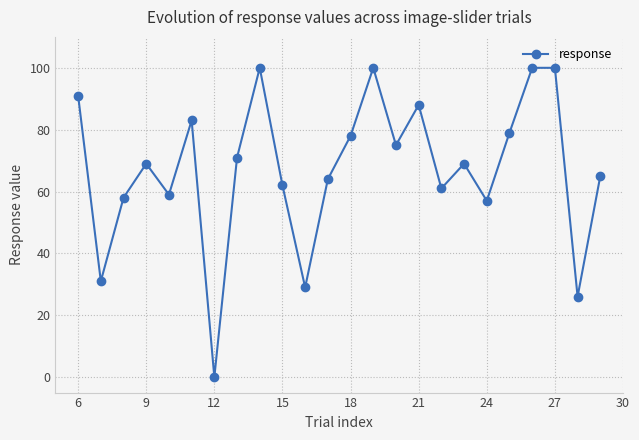

What is the maximum value shown in the chart?

100